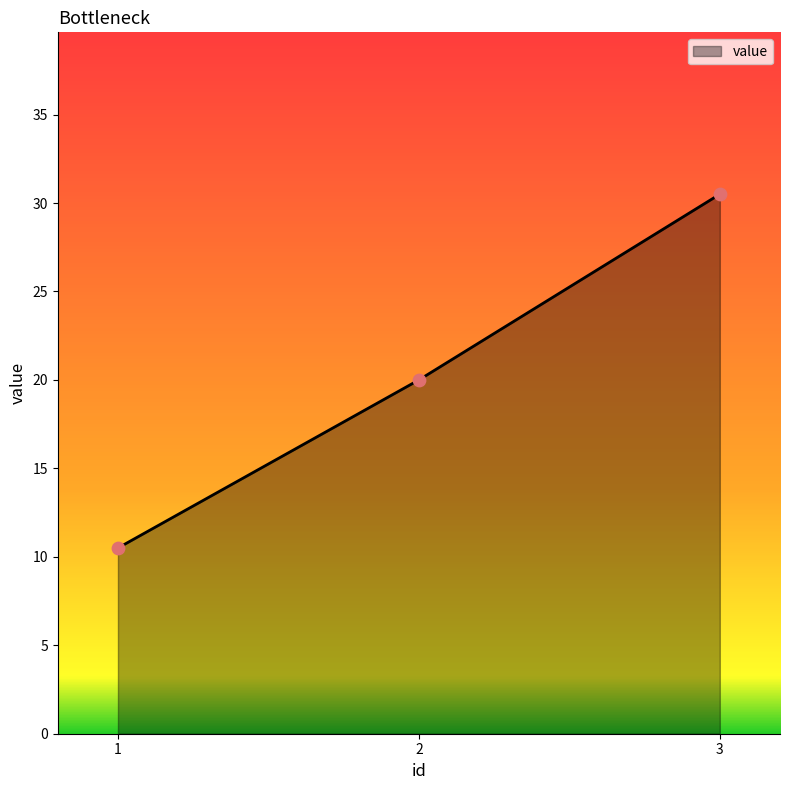

Approximately how many times larger is the value at 1 compared to 3?

0.3